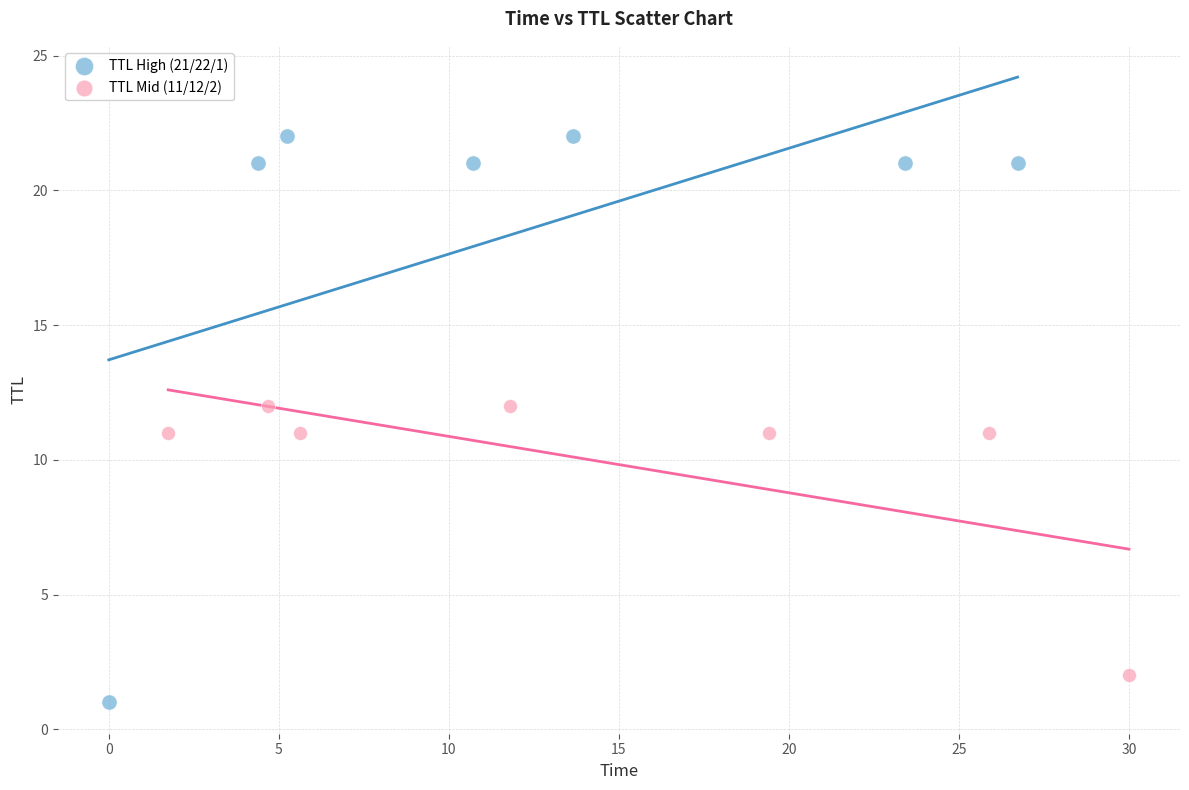

Which series has the widest spread of Y values?

TTL High (21/22/1)